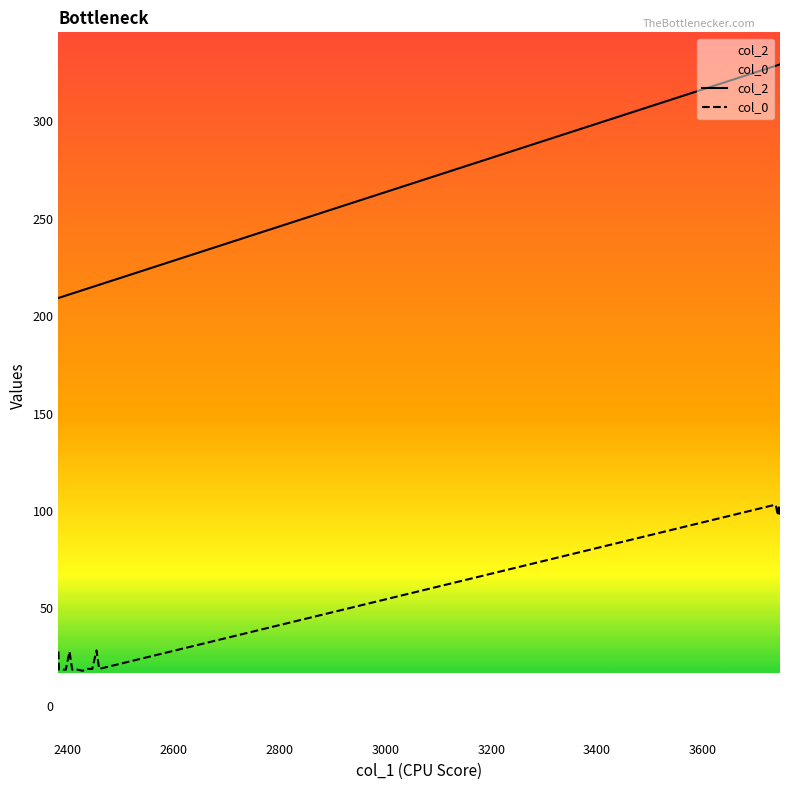

Rank the series by their average value, from highest to lowest.

col_2, col_0